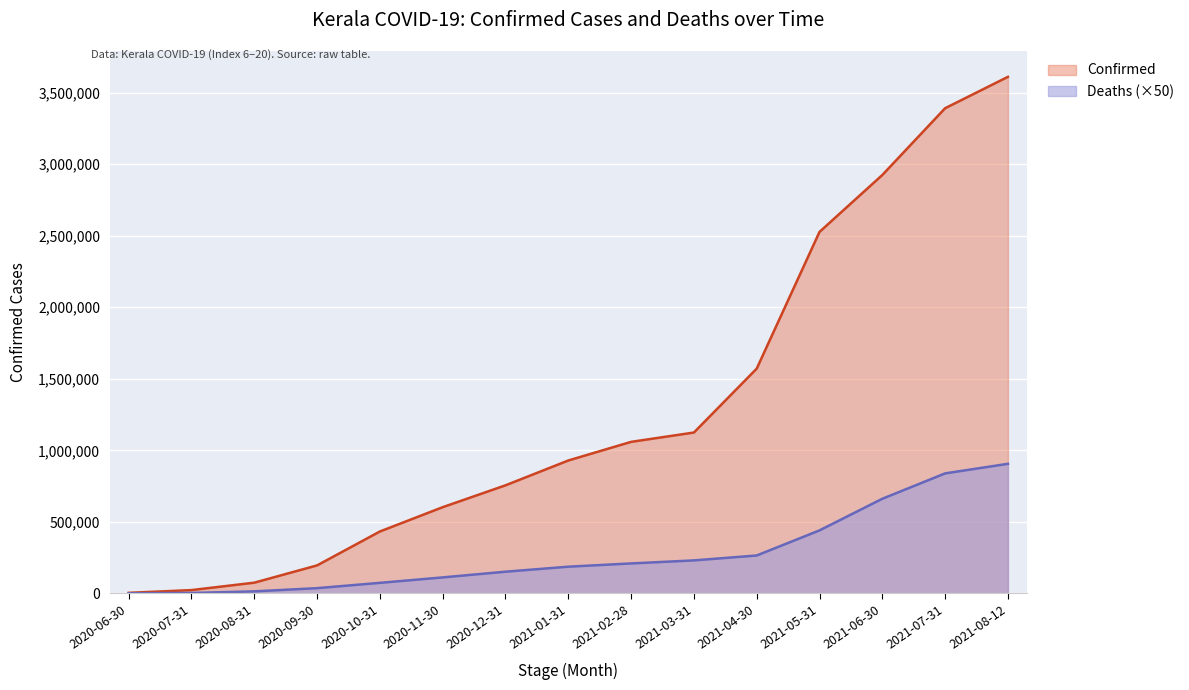

Between 2020-09-30 and 2021-07-31, which series saw the biggest shift?

Confirmed